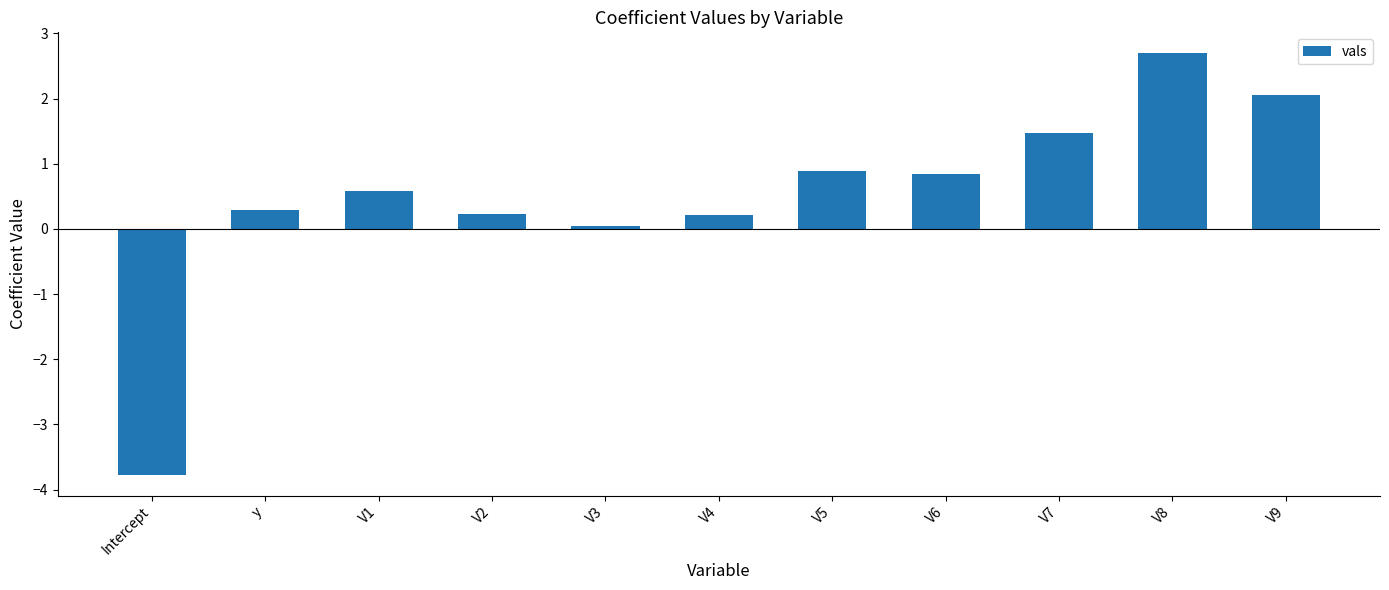

Which label corresponds to the largest value in the chart?

V8